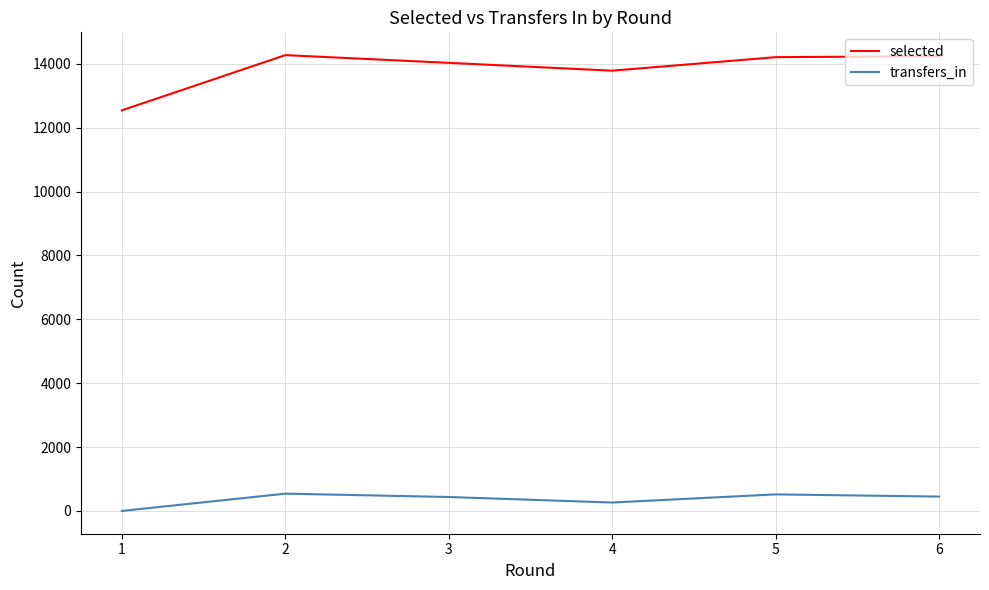

True or false: selected and transfers_in intersect in this chart.

False